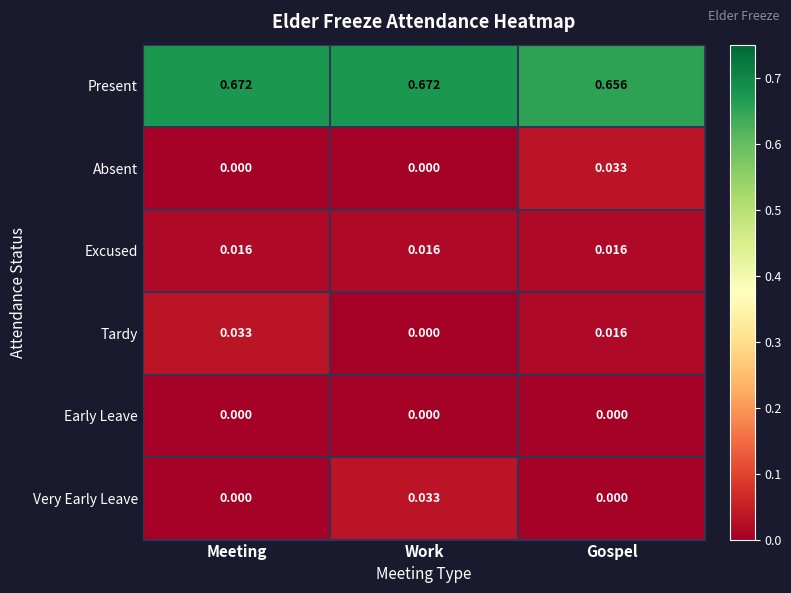

Which series changed the most between Meeting and Gospel?

Absent